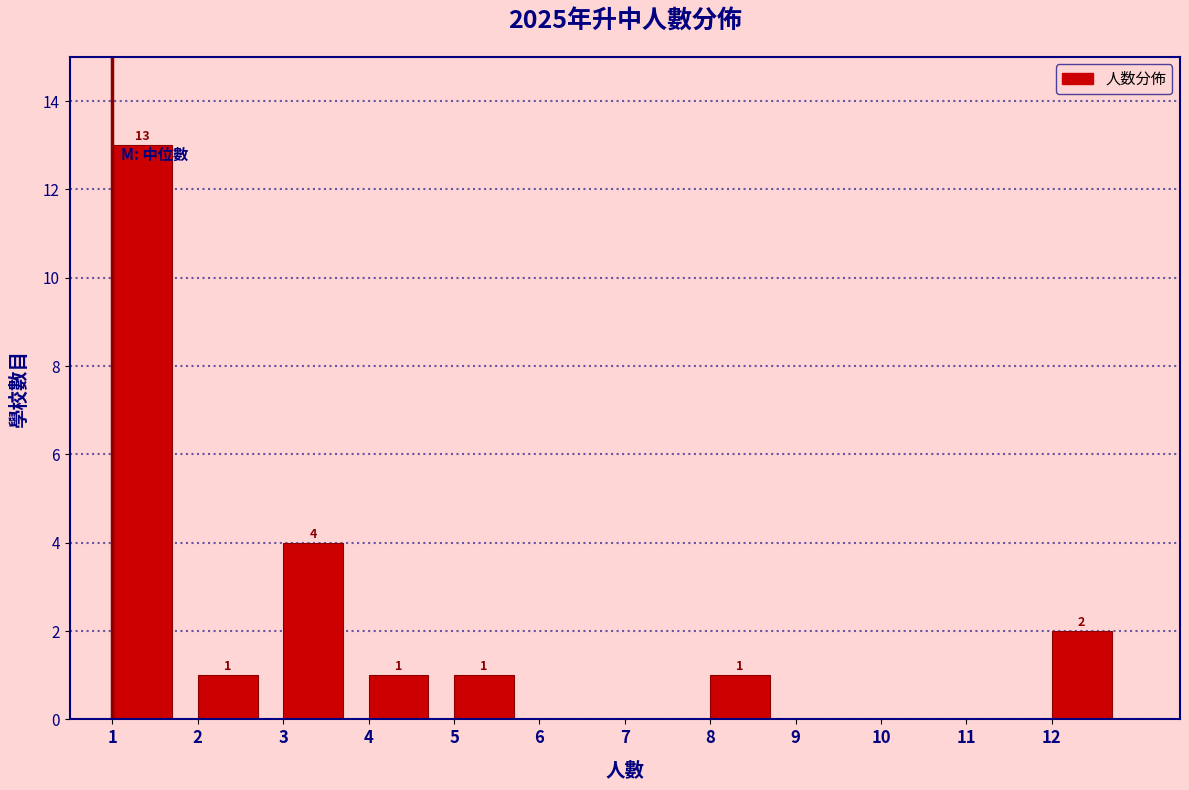

Which range on the x-axis has the tallest bar?

1 to 2